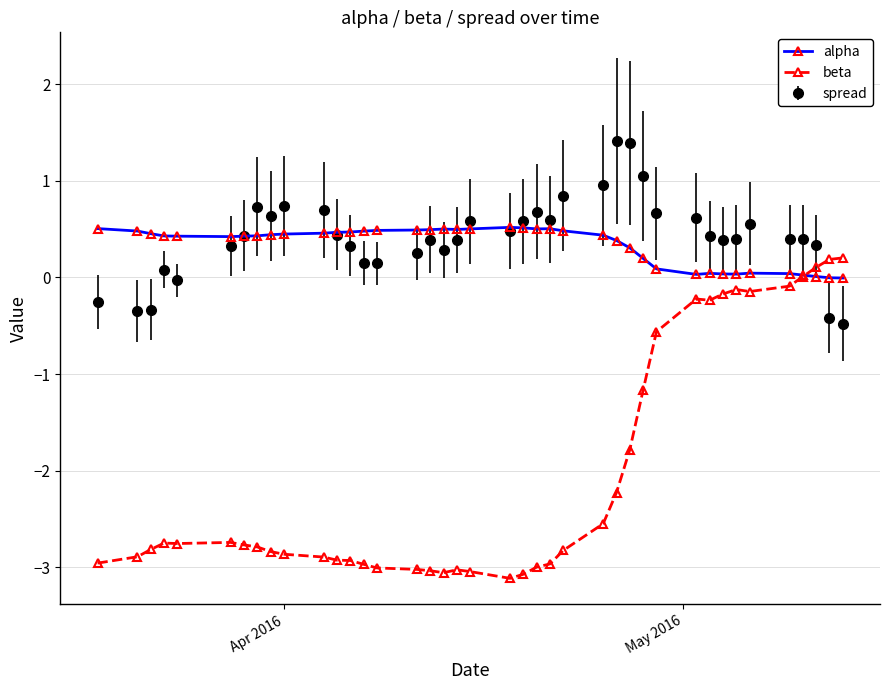

What is the minimum value shown in the chart?

-3.1